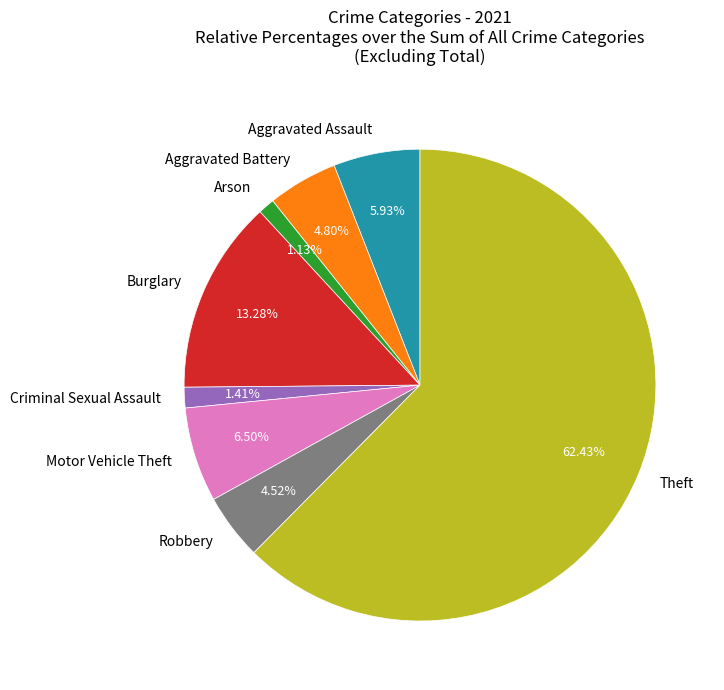

How much of the chart is everything except Motor Vehicle Theft?

93.5%